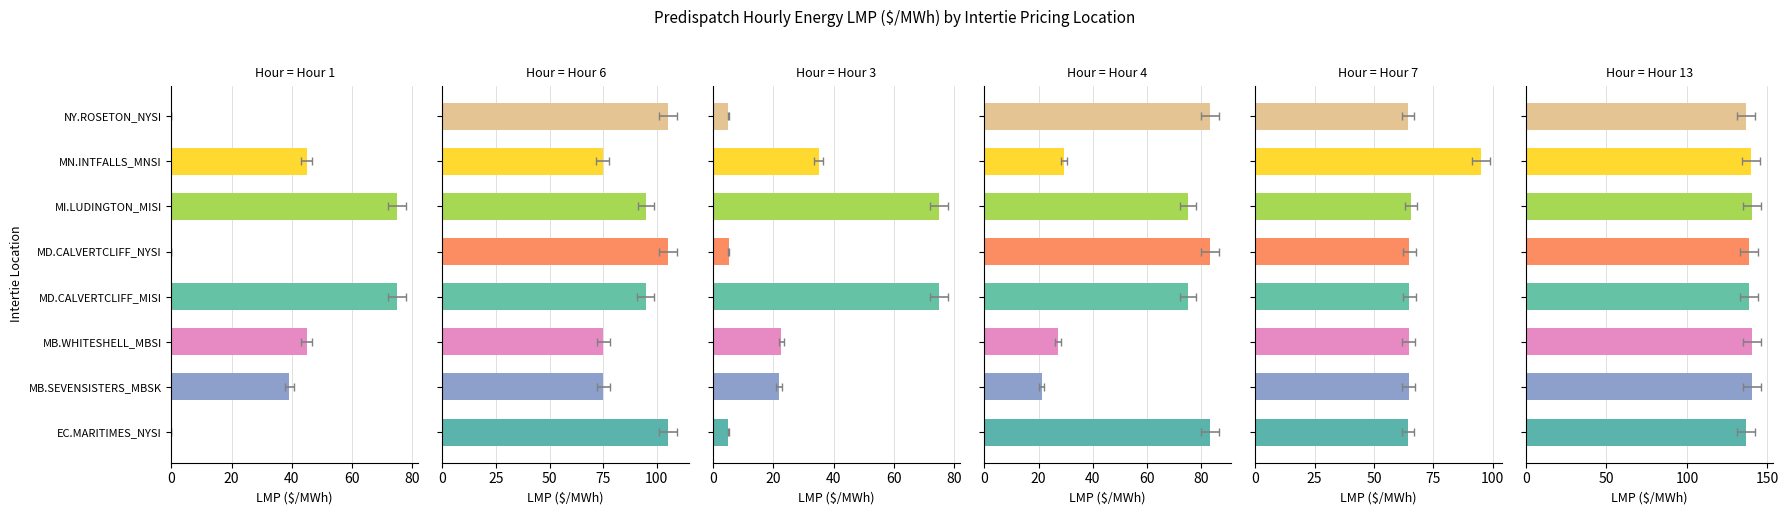

How many groups of bars are there?

8